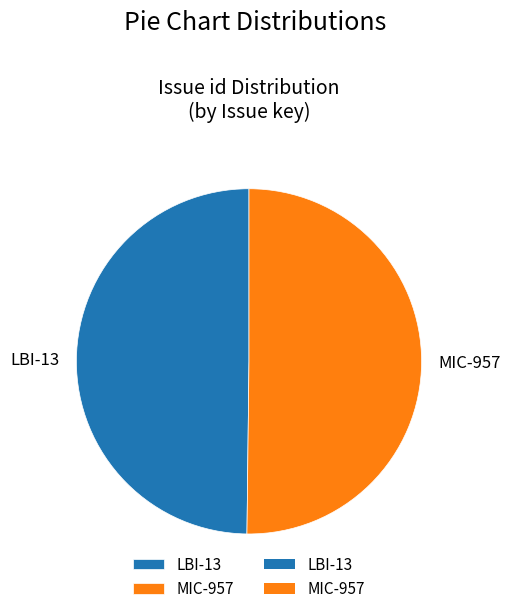

What is the ratio of the value at MIC-957 to the value at LBI-13?

1.0